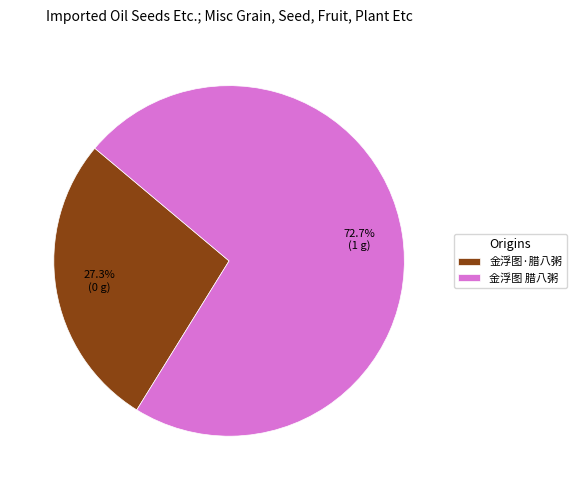

To the nearest percent, what percentage of the pie is 金浮图·腊八粥?

27%